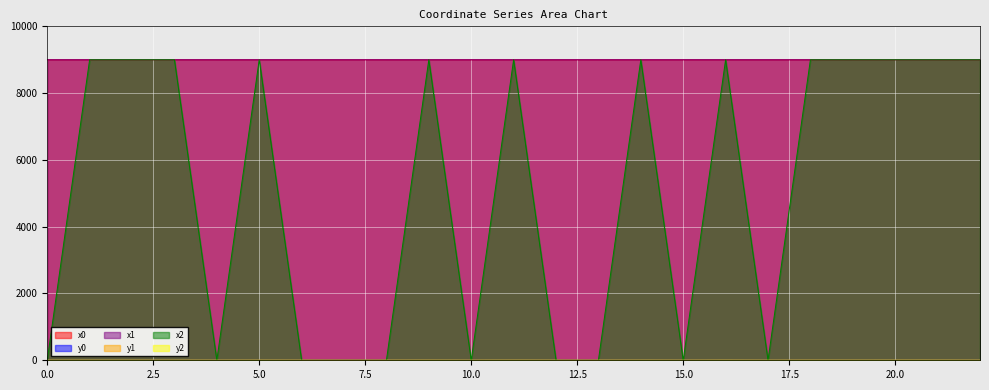

How many interior local peaks does the x0 series have?

4